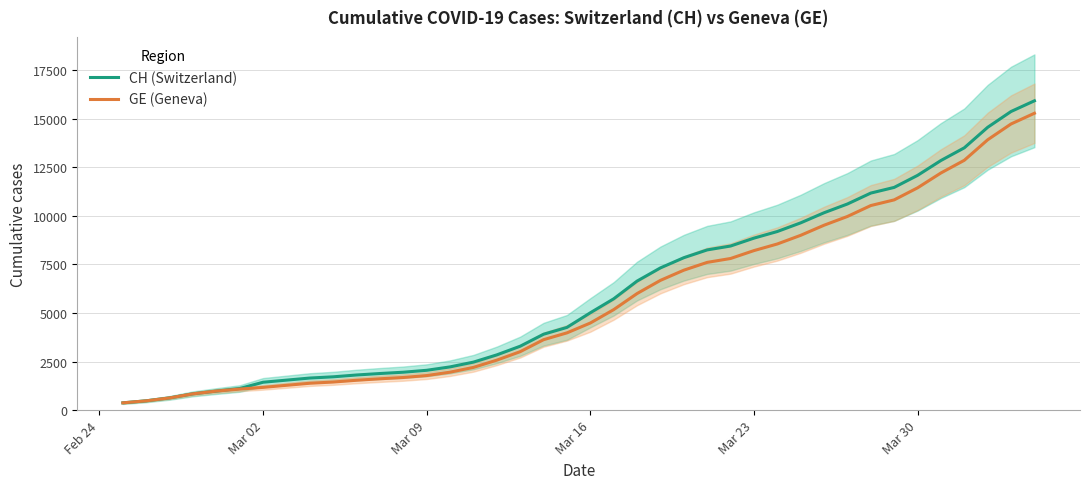

What is the smallest value displayed?

375